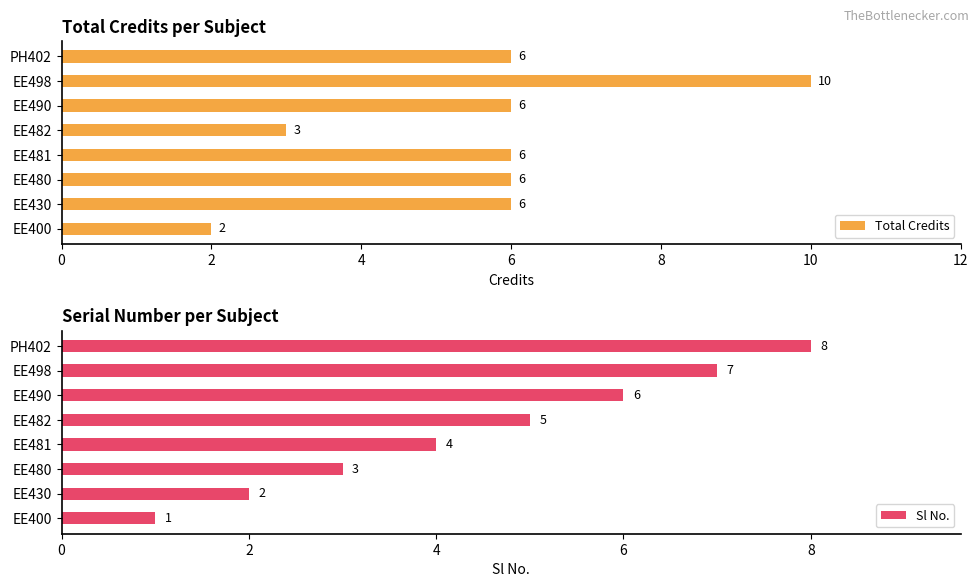

What is the average value of the Total Credits series?

6